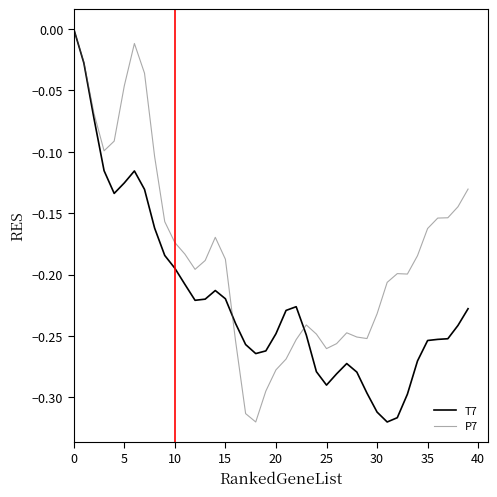

List the series in order of their overall mean, highest first.

P7, T7